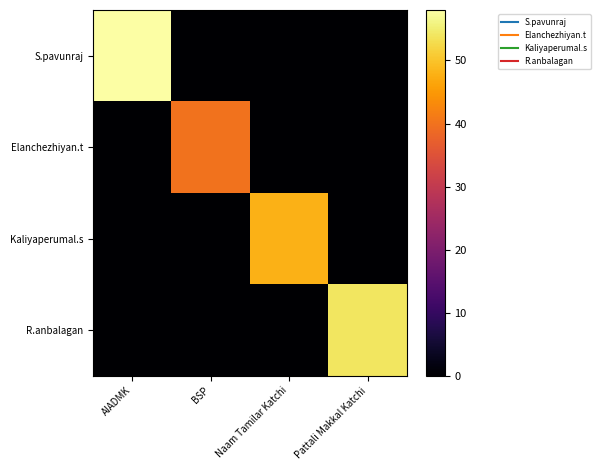

Reading right to left, what are all the values shown in this chart?

S.pavunraj: Pattali Makkal Katchi=0	Naam Tamilar Katchi=0	BSP=0	AIADMK=58
Elanchezhiyan.t: Pattali Makkal Katchi=0	Naam Tamilar Katchi=0	BSP=40	AIADMK=0
Kaliyaperumal.s: Pattali Makkal Katchi=0	Naam Tamilar Katchi=48	BSP=0	AIADMK=0
R.anbalagan: Pattali Makkal Katchi=54	Naam Tamilar Katchi=0	BSP=0	AIADMK=0